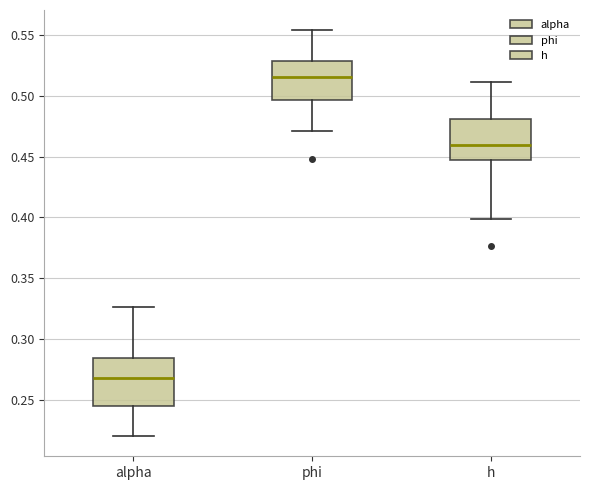

Reading left to right, read every box against the y-axis: the position of its median line, the range the box covers, and the ends of its whiskers. The values are not printed on the chart, so give them approximately, as read against the axis.

alpha: median 0.270, box 0.245 to 0.285, whiskers 0.220 to 0.325
phi: median 0.515, box 0.495 to 0.530, whiskers 0.470 to 0.555
h: median 0.460, box 0.445 to 0.480, whiskers 0.400 to 0.510